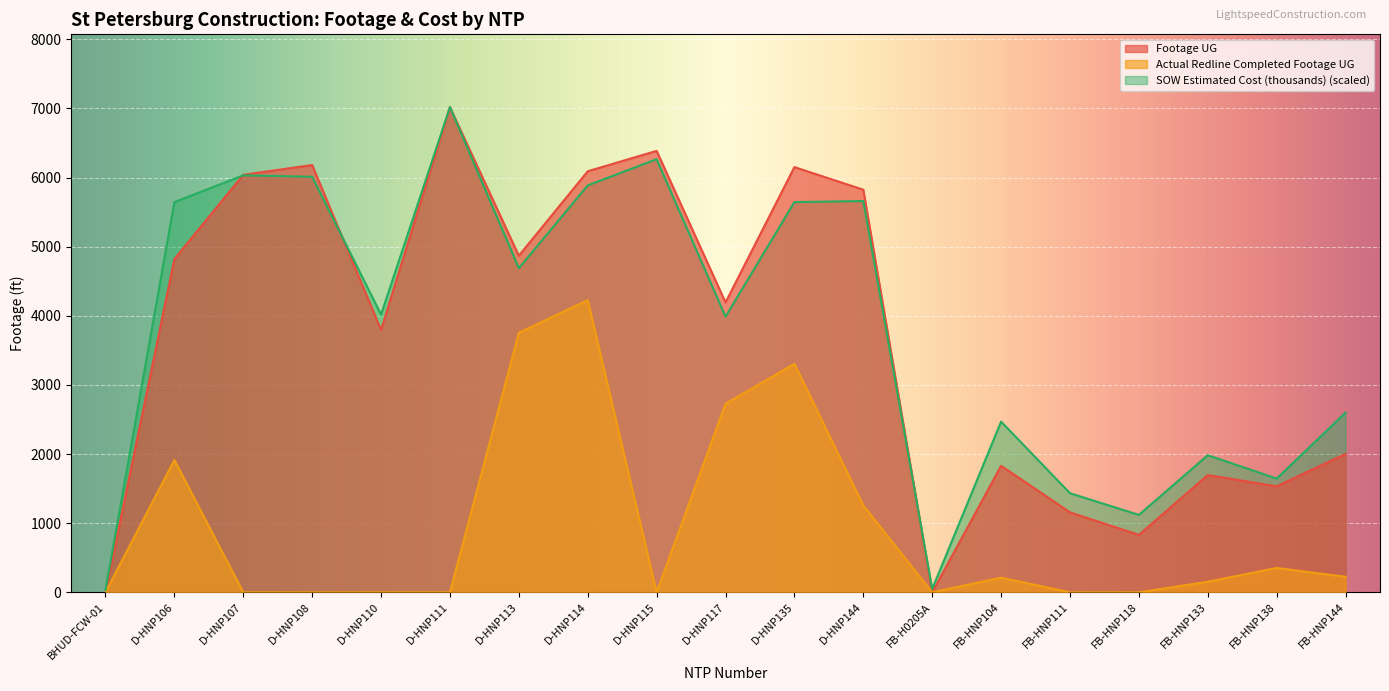

What is the sum of all Actual Redline Completed Footage UG values?

18131.0